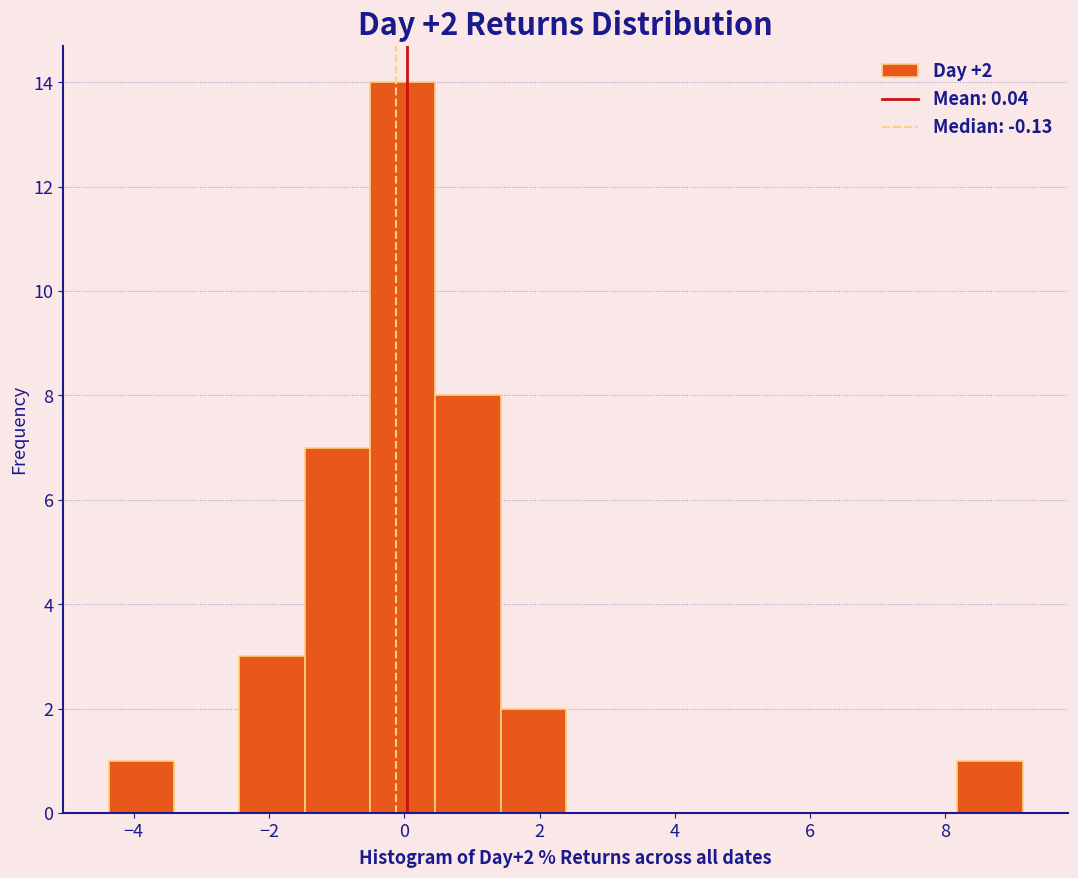

Over which range of the x-axis is the bar tallest?

-0.6 to 0.4